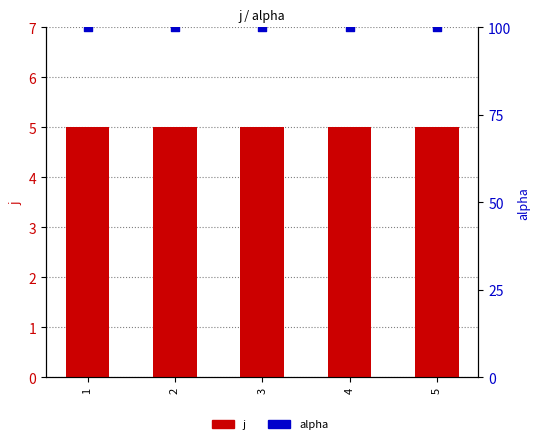

What are all the series names shown in the legend?

j, alpha